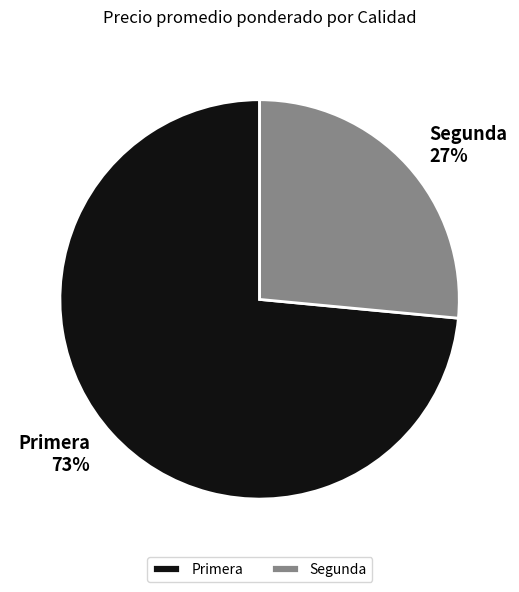

Rank the categories by value from highest to lowest.

Primera, Segunda